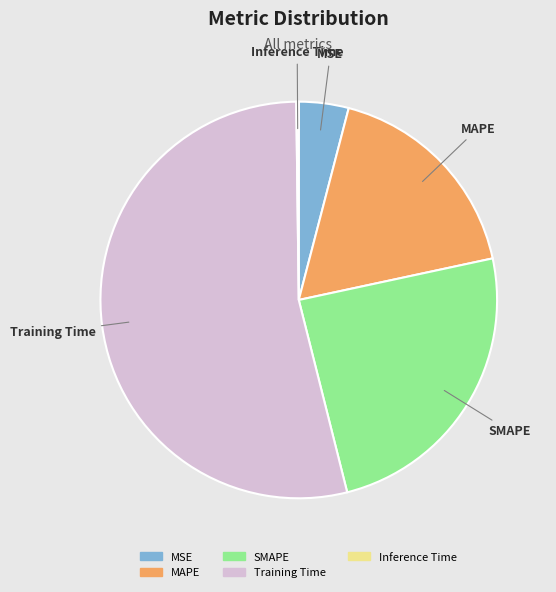

Is the sum of Training Time and MAPE greater than half?

Yes